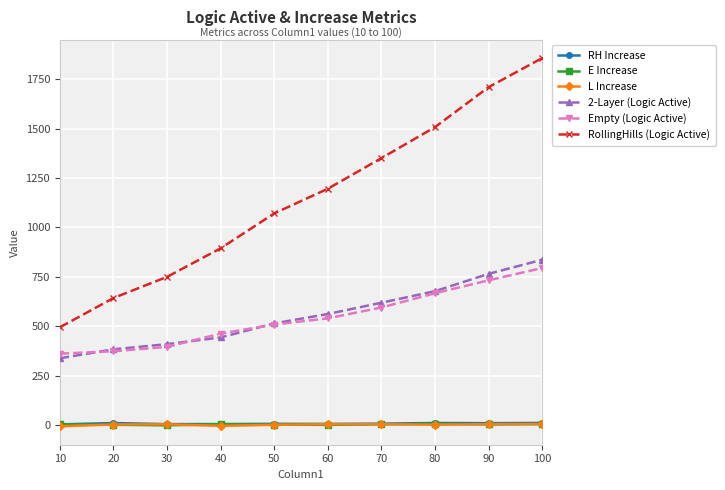

What is the value of the RollingHills (Logic Active) point at the 9th from the left?

1709.5